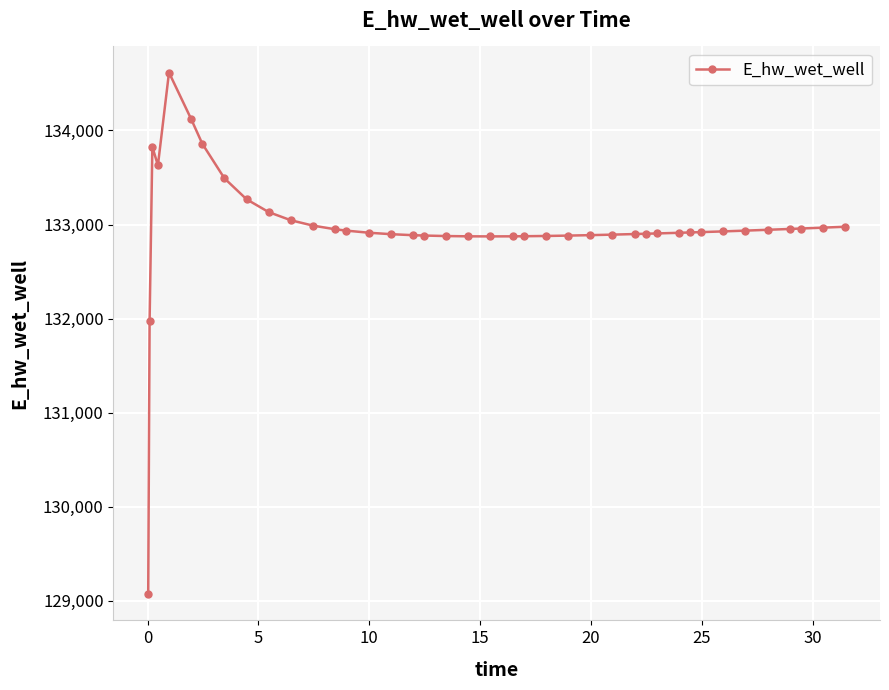

What is the minimum value shown in the chart?

129070.3